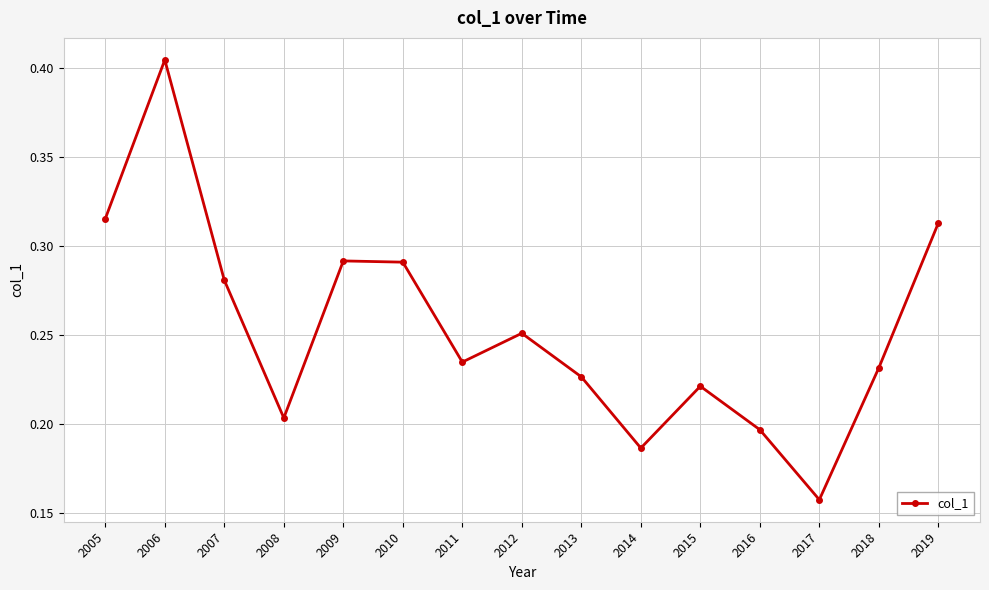

How many values are between 0 and 1?

15